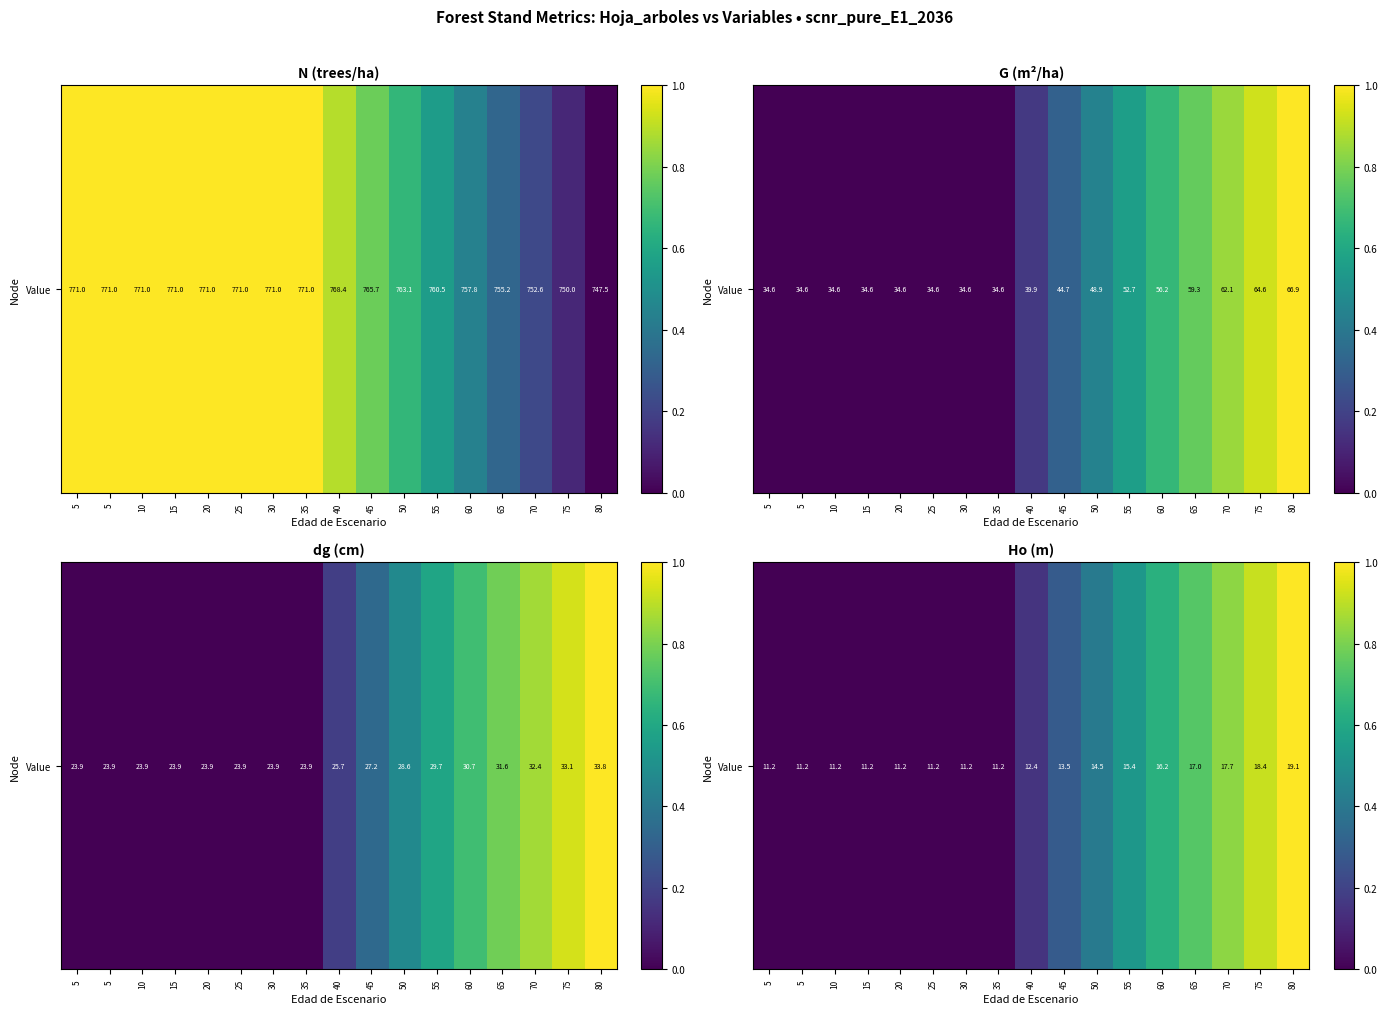

Which has a higher value, 50 or 80?

80